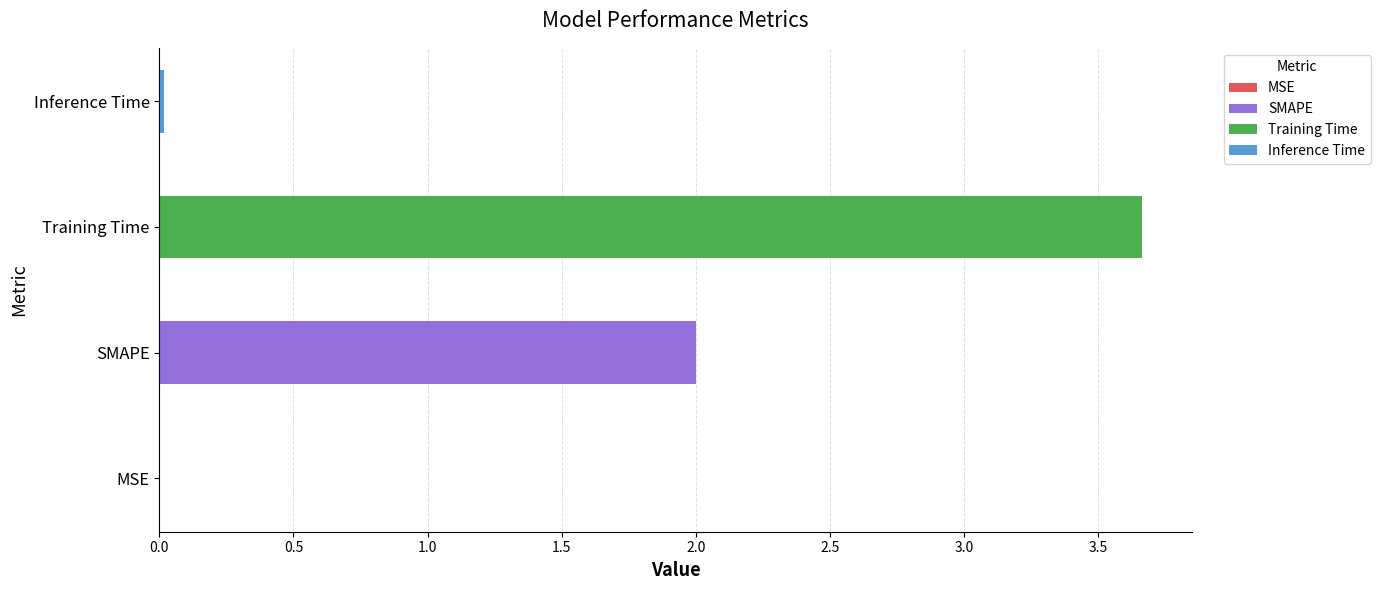

Reading right to left, what are all the values shown in this chart?

0.0	3.7	2.0	0.0